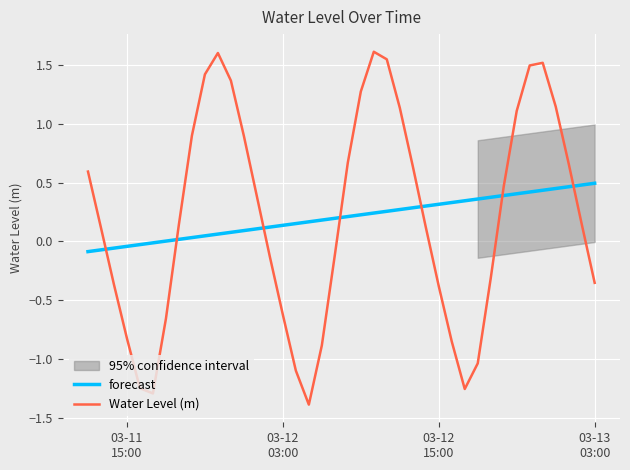

How many lines are shown in the chart?

2